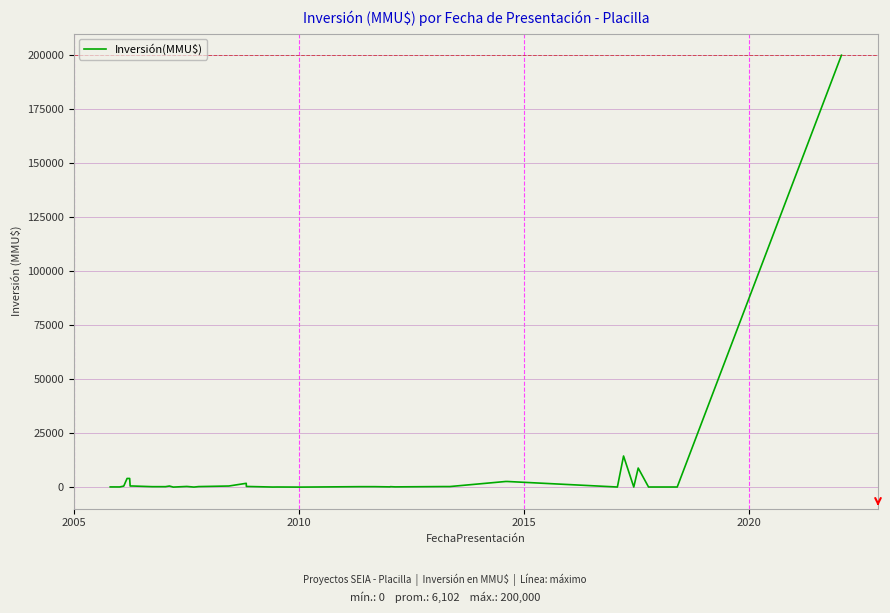

What is the greatest value displayed?

200000